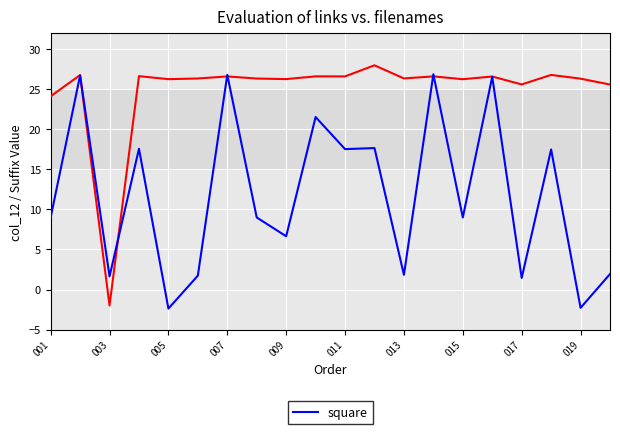

How many values are above zero?

18